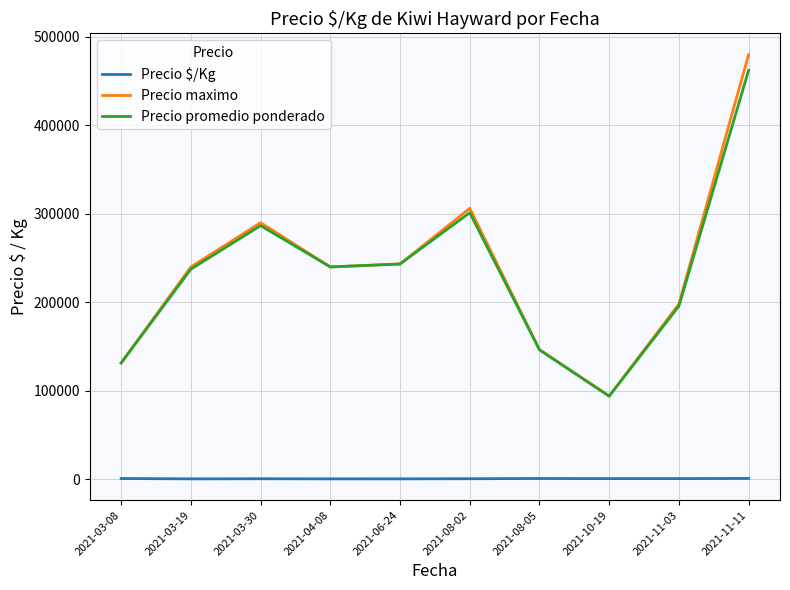

Between 2021-06-24 and 2021-08-05, which series saw the biggest shift?

Precio promedio ponderado